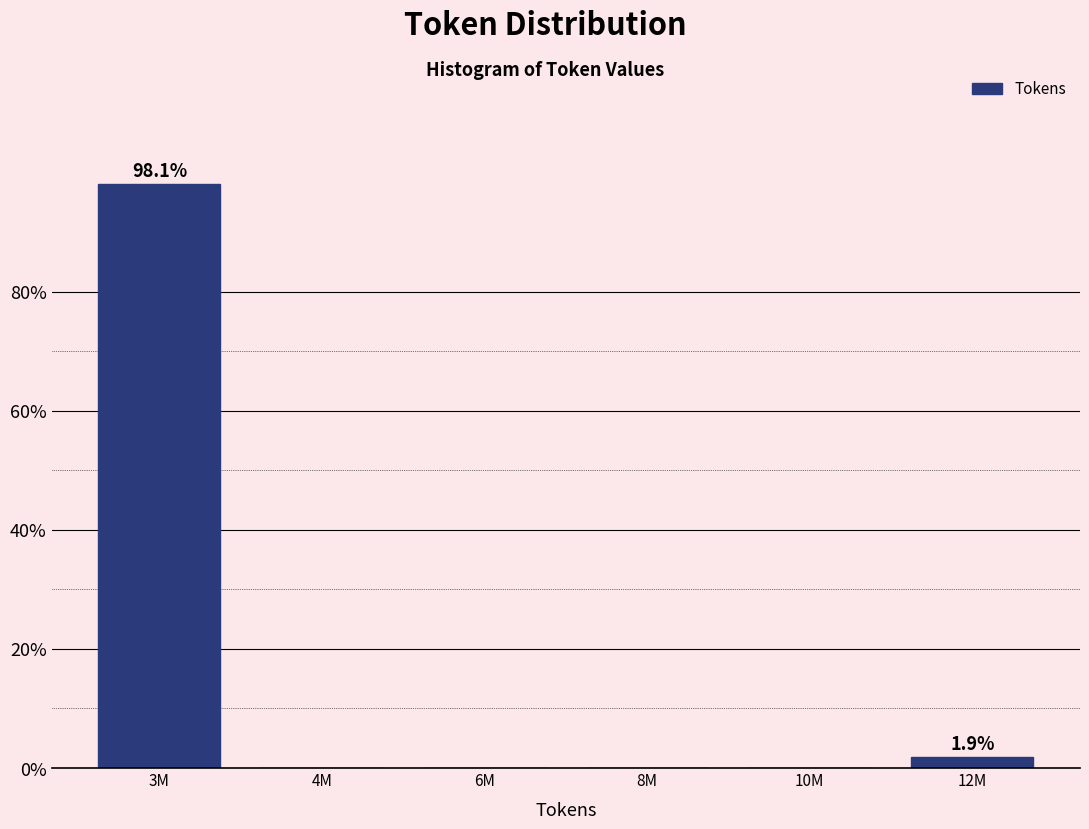

Reading right to left, extract all data points from this chart.

12M=1.9	10M=0.0	8M=0.0	6M=0.0	4M=0.0	3M=98.1